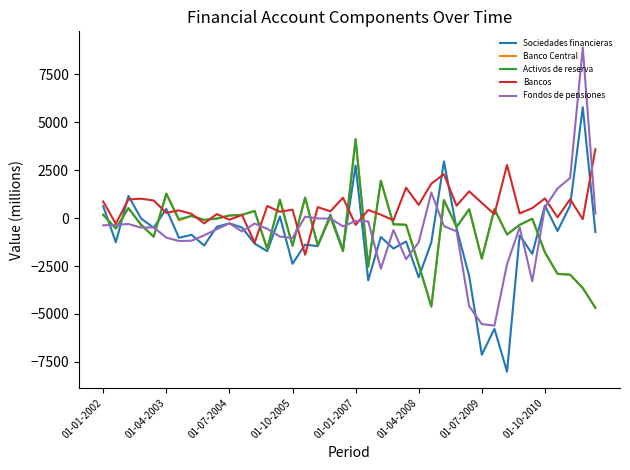

What is the minimum value shown in the chart?

-8012